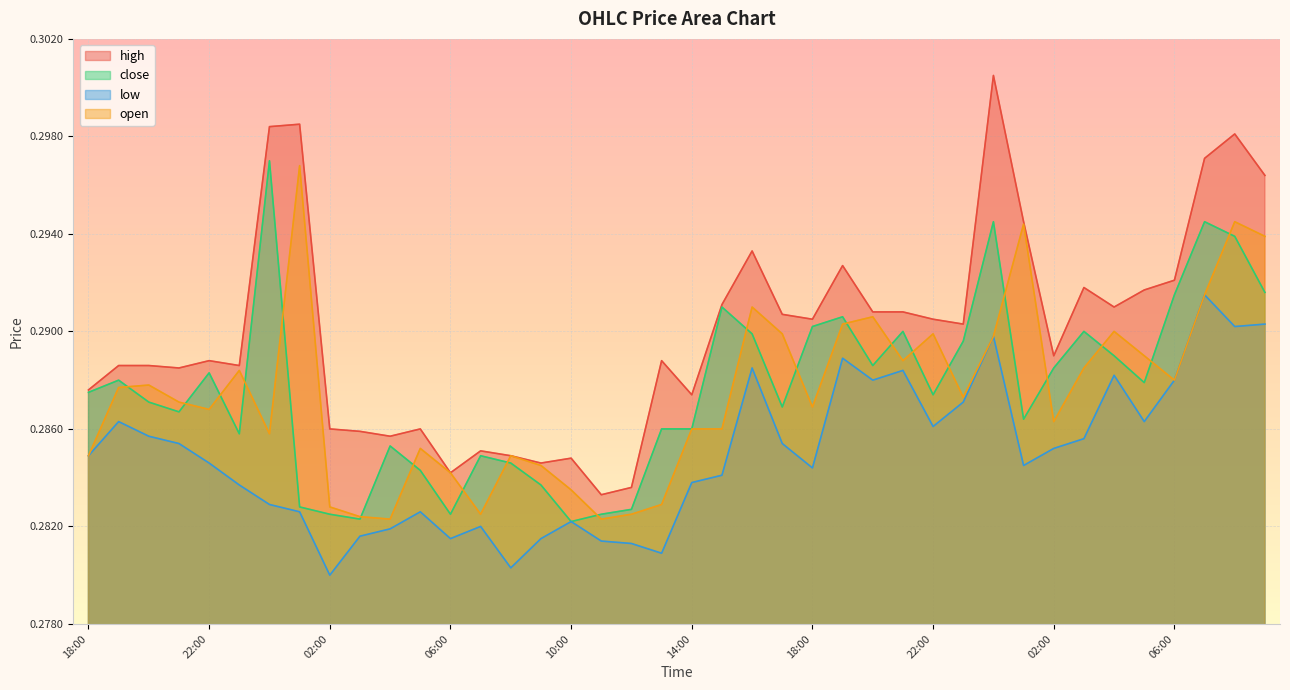

At which label is low closest to 0?

02:00